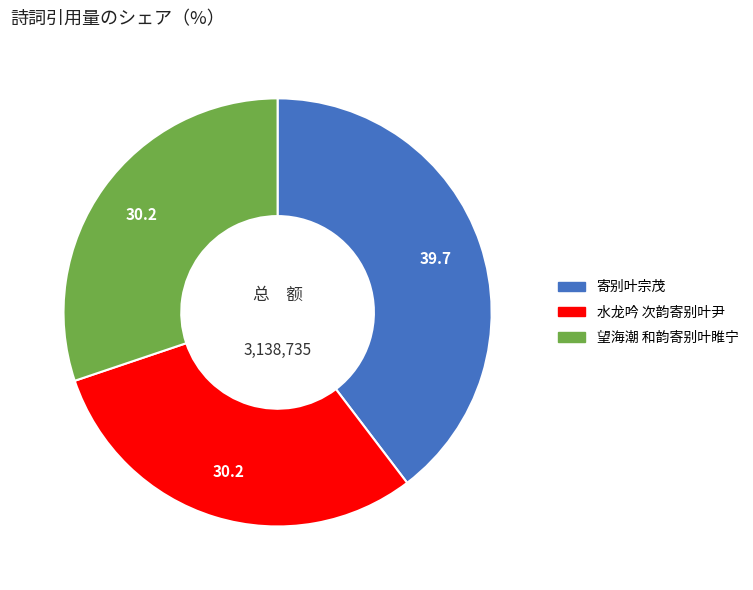

Which slice is the largest?

寄别叶宗茂